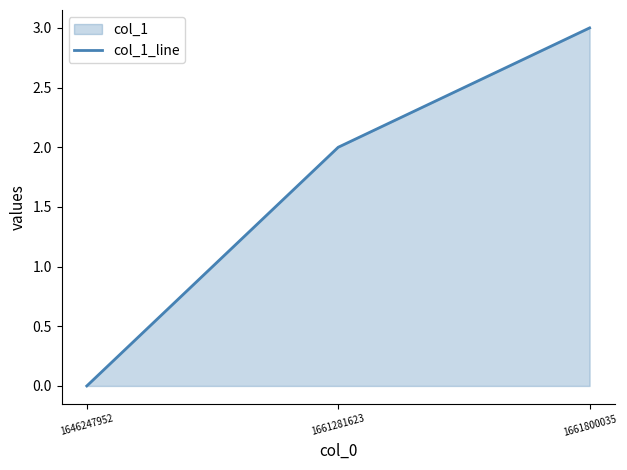

Count the values in the range 0 to 3.

3